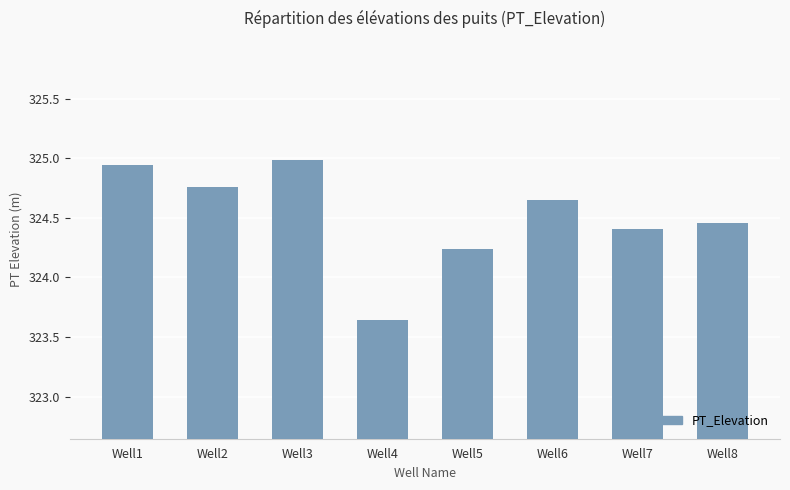

What is the ratio of the value at Well1 to the value at Well2?

1.0